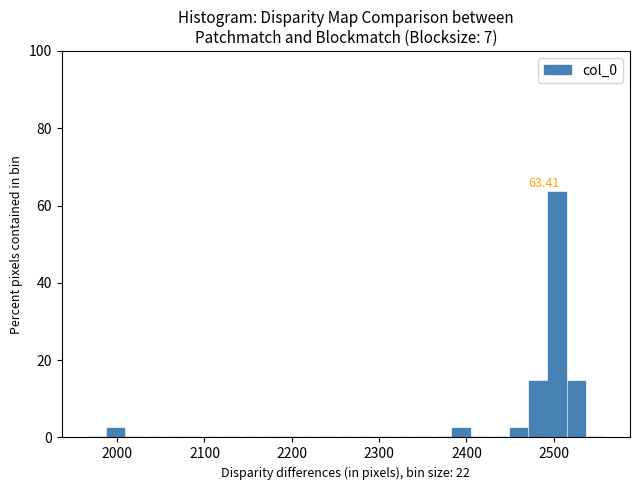

Read against the x-axis, roughly where is the centre of the tallest bar?

2500